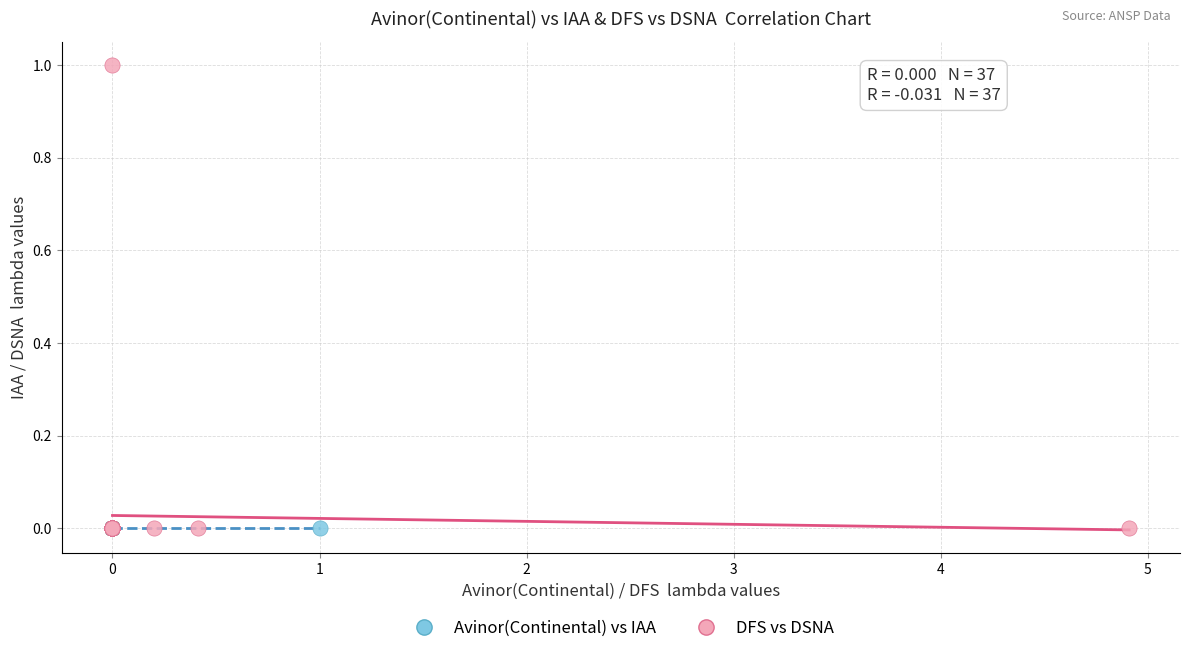

Which series contains the highest Y value?

DFS vs DSNA